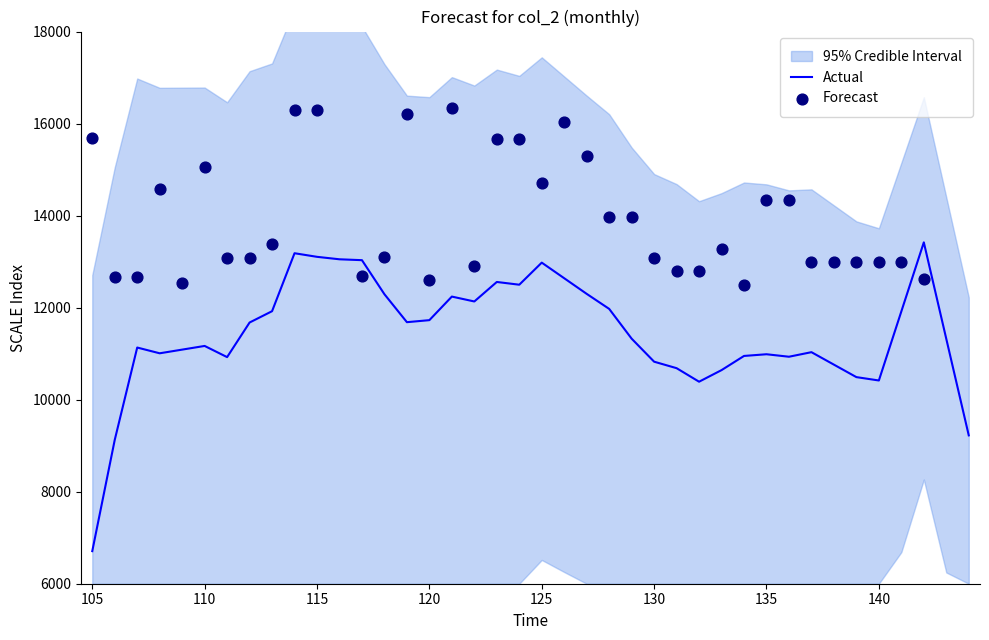

Which series contains the highest Y value?

Forecast